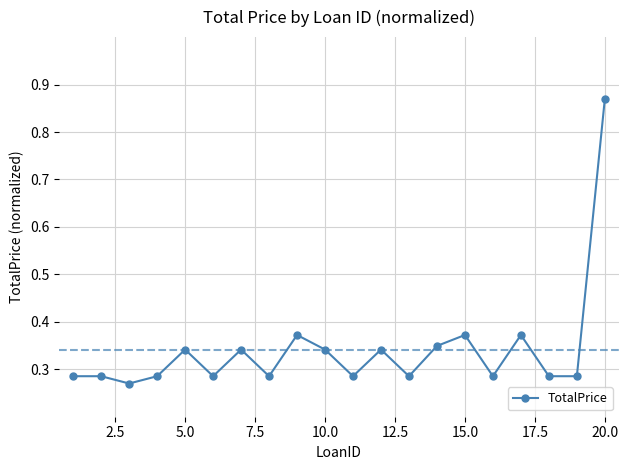

How many values are between 0 and 1?

20